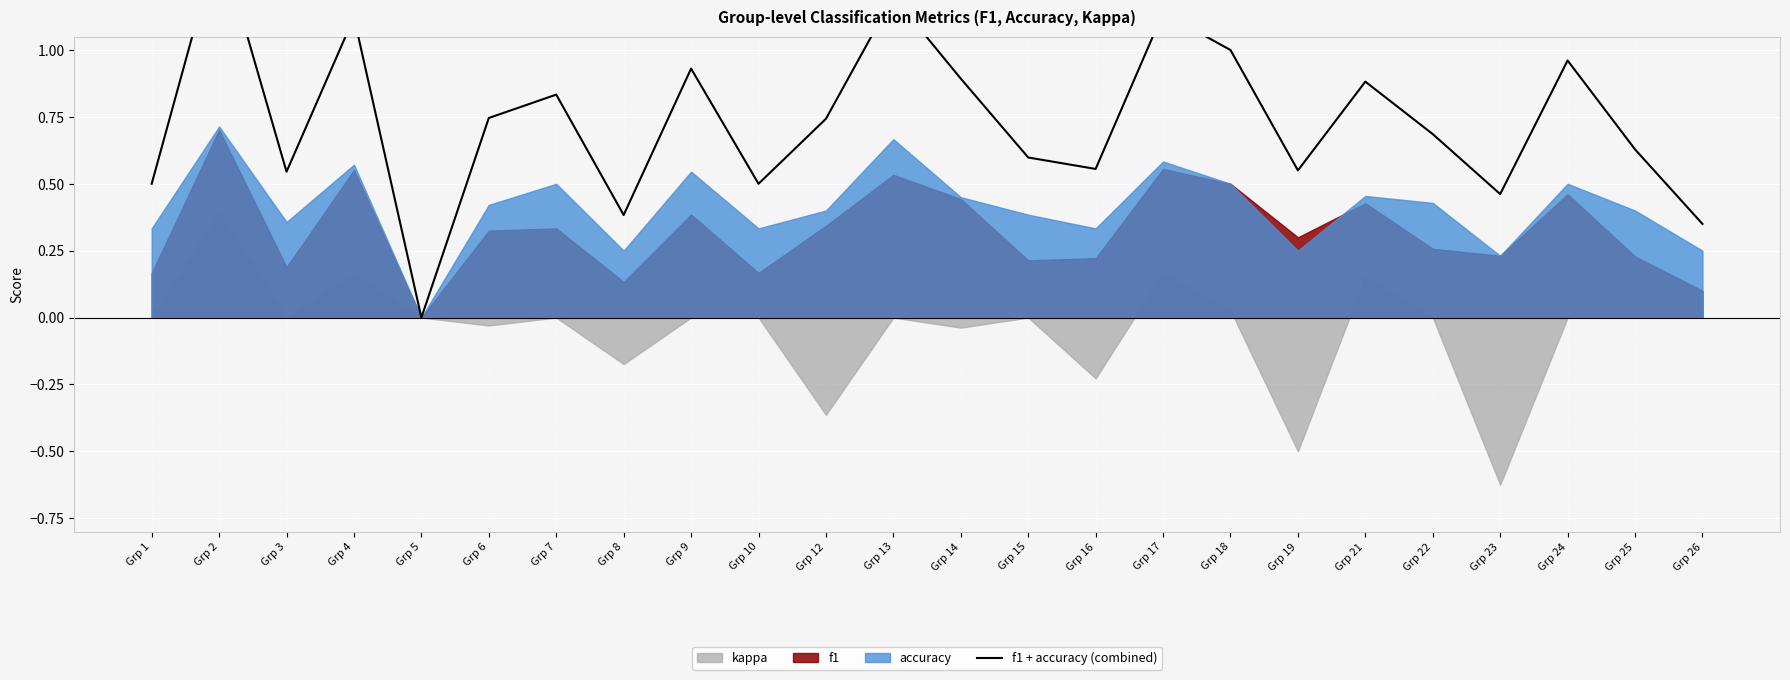

How many values are above zero?

23